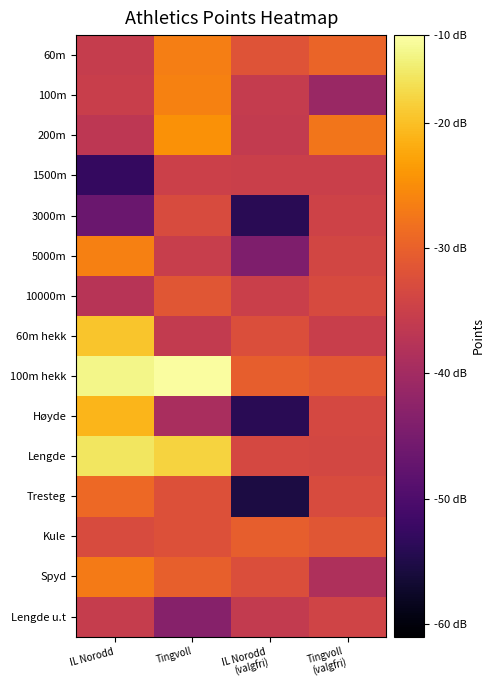

List the series in order of their peak value, highest first.

100m hekk, Lengde, 60m hekk, Høyde, 200m, 100m, 5000m, 60m, Spyd, Tresteg, Kule, 10000m, 3000m, Lengde u.t, 1500m